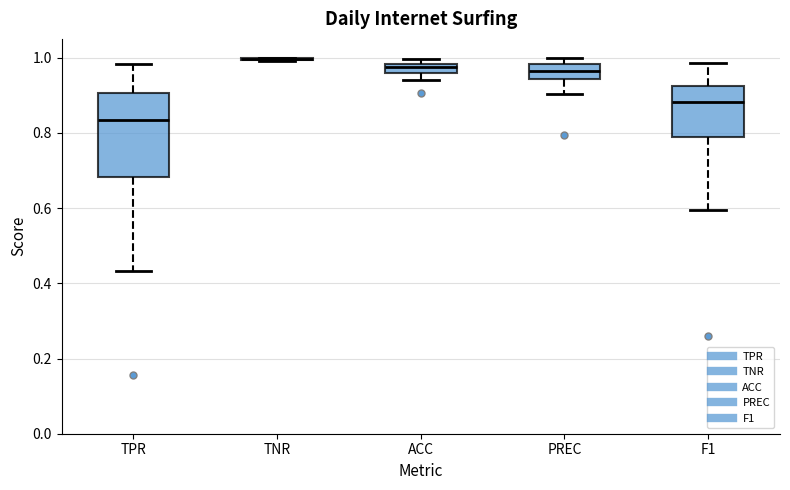

Comparing the boxes themselves (not the whiskers), which one is the tallest?

TPR